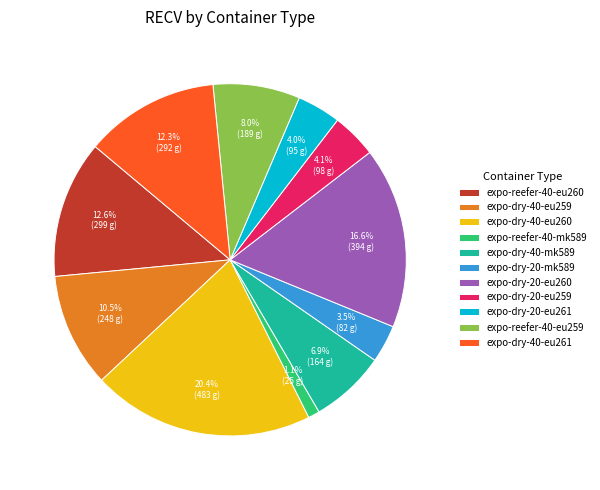

What portion of the pie excludes expo-dry-40-eu259?

89.5%